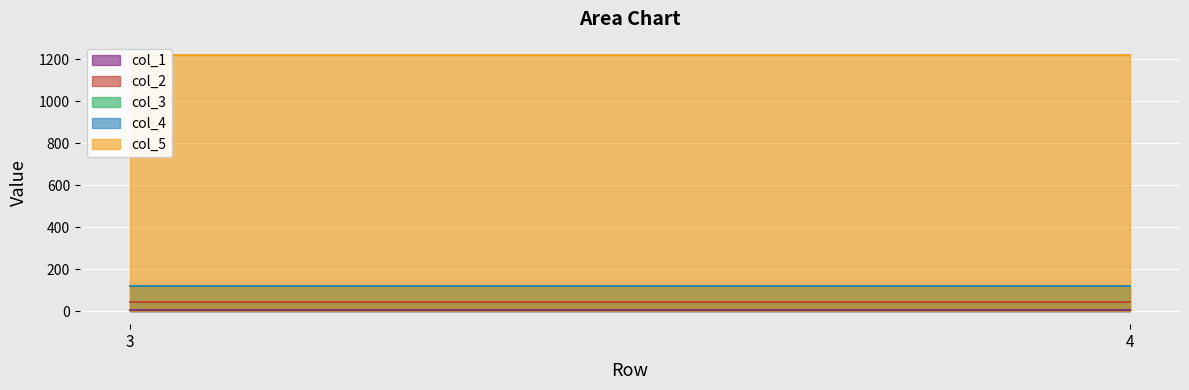

How many lines are shown in the chart?

5